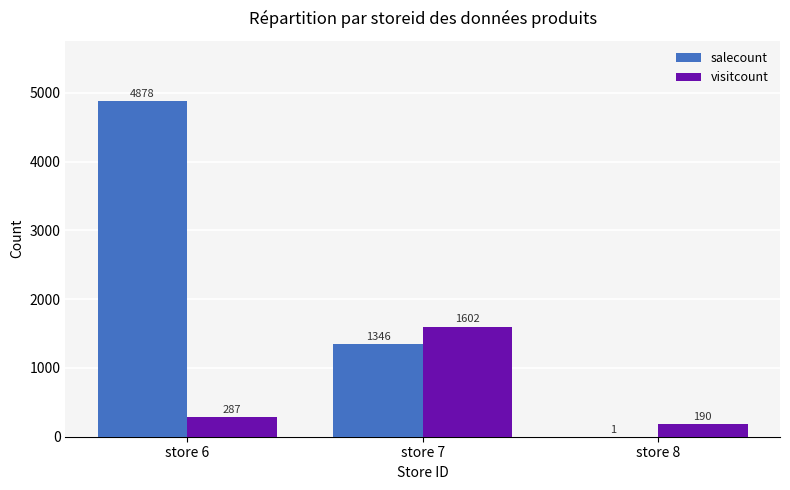

Is the value of visitcount at store 7 greater than the value of salecount at store 7?

Yes